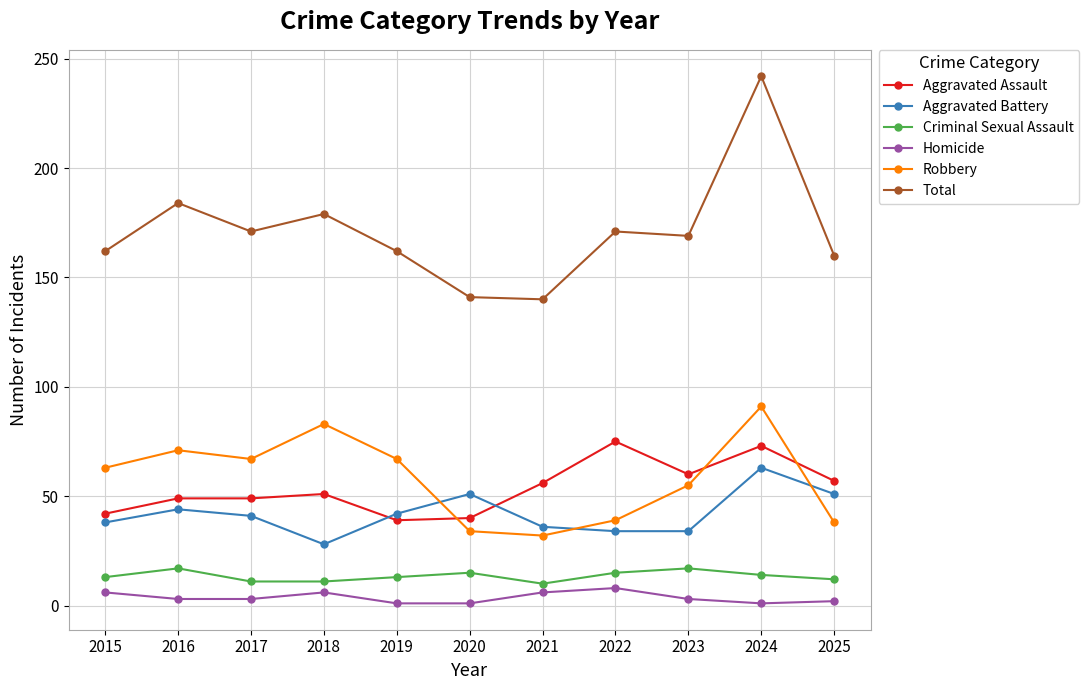

True or false: Aggravated Battery has more than 1 points higher than both neighbors.

True